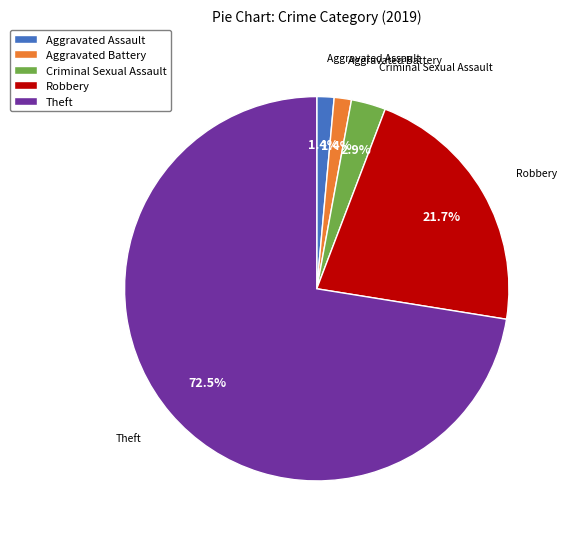

Is the sum of Aggravated Assault and Aggravated Battery greater than half?

No